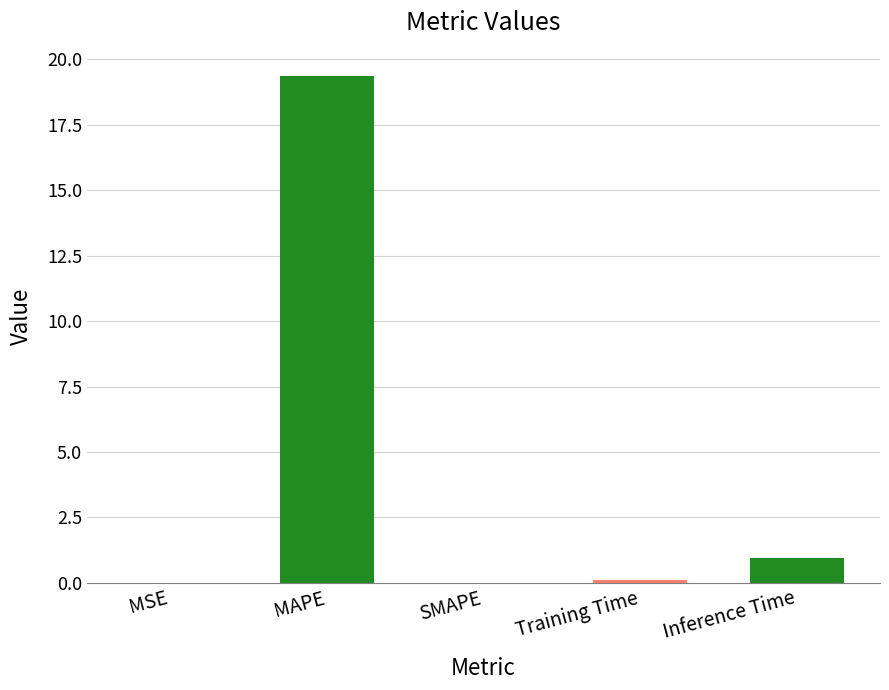

What is the change in value from MSE to Training Time?

+0.1